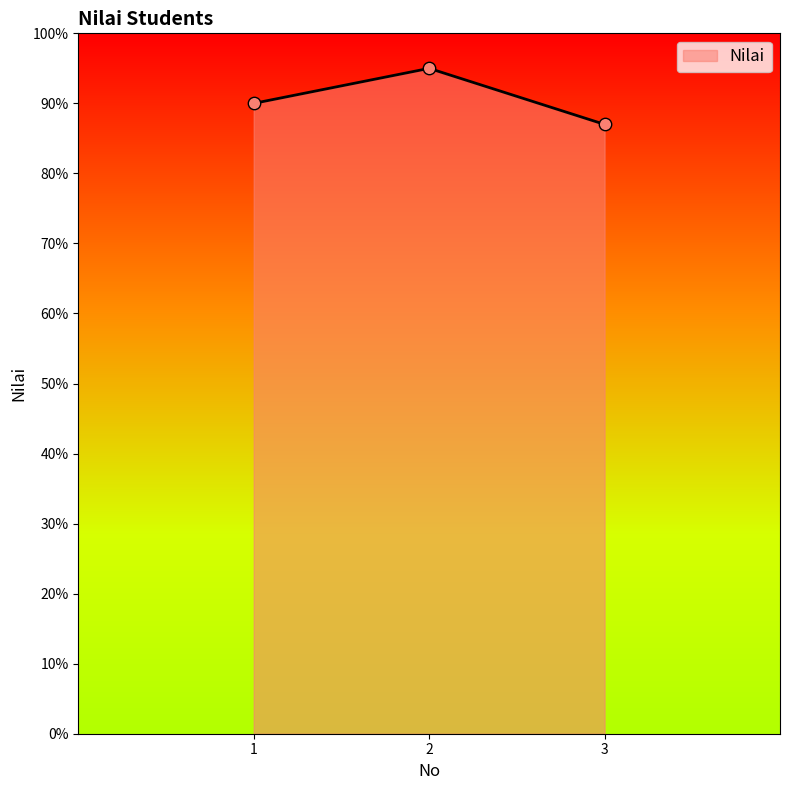

Between 1 and 2, which is larger?

2